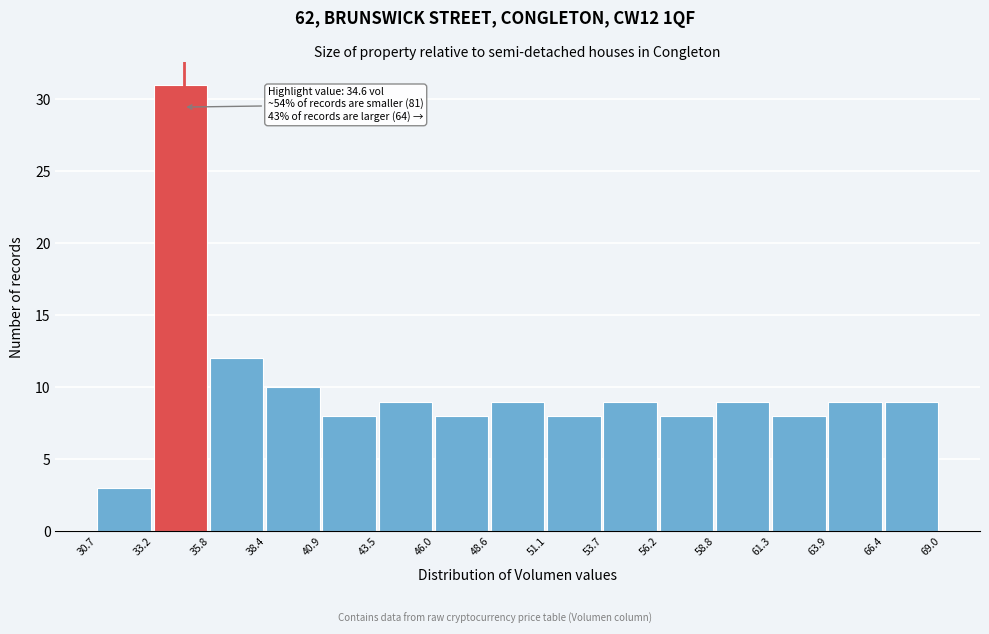

Which range on the x-axis has the tallest bar?

33.2 to 35.8